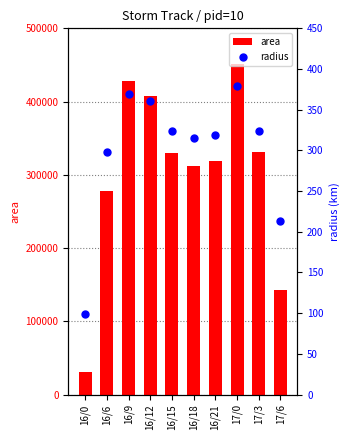

Which series has the widest spread of Y values?

area